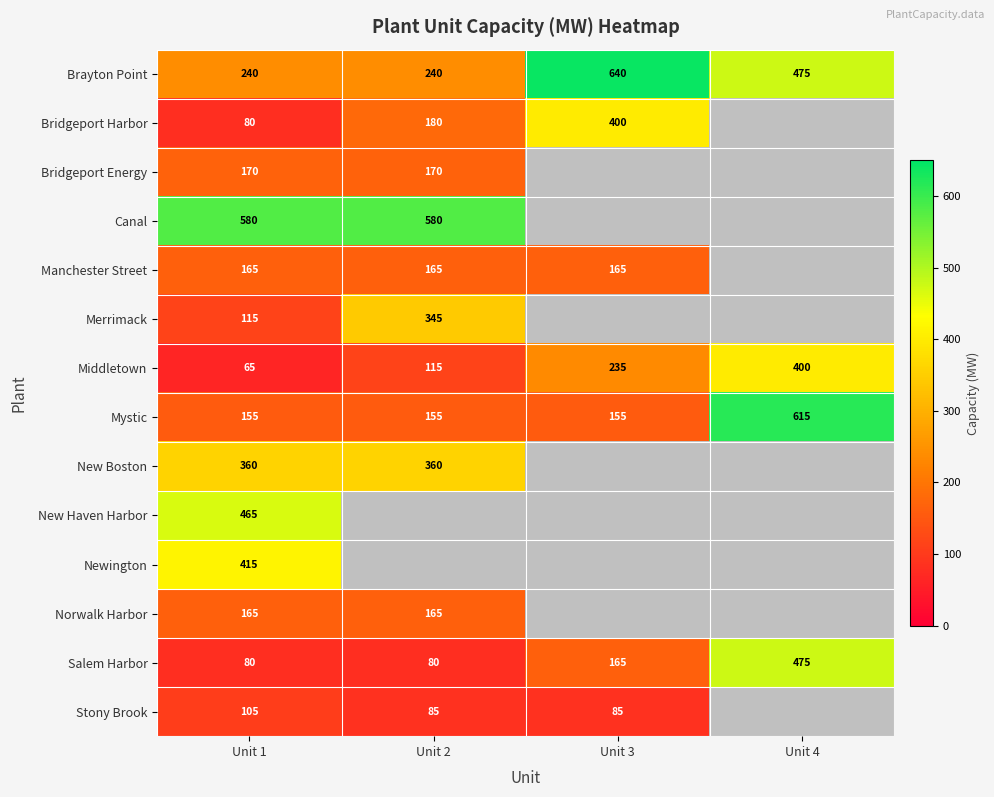

How many data points does each series have?

4